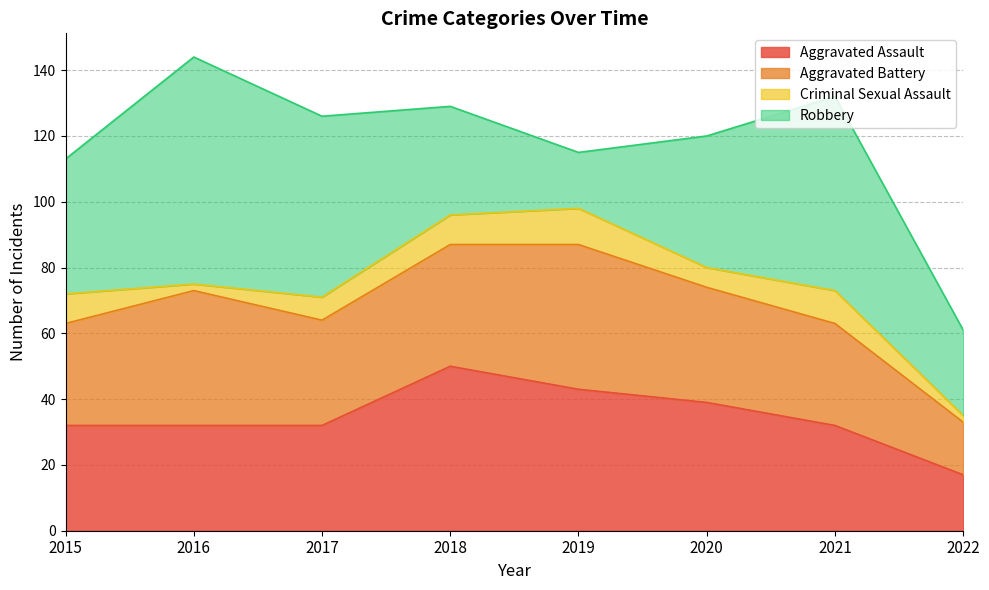

Which series changed the most between 2019 and 2020?

Robbery